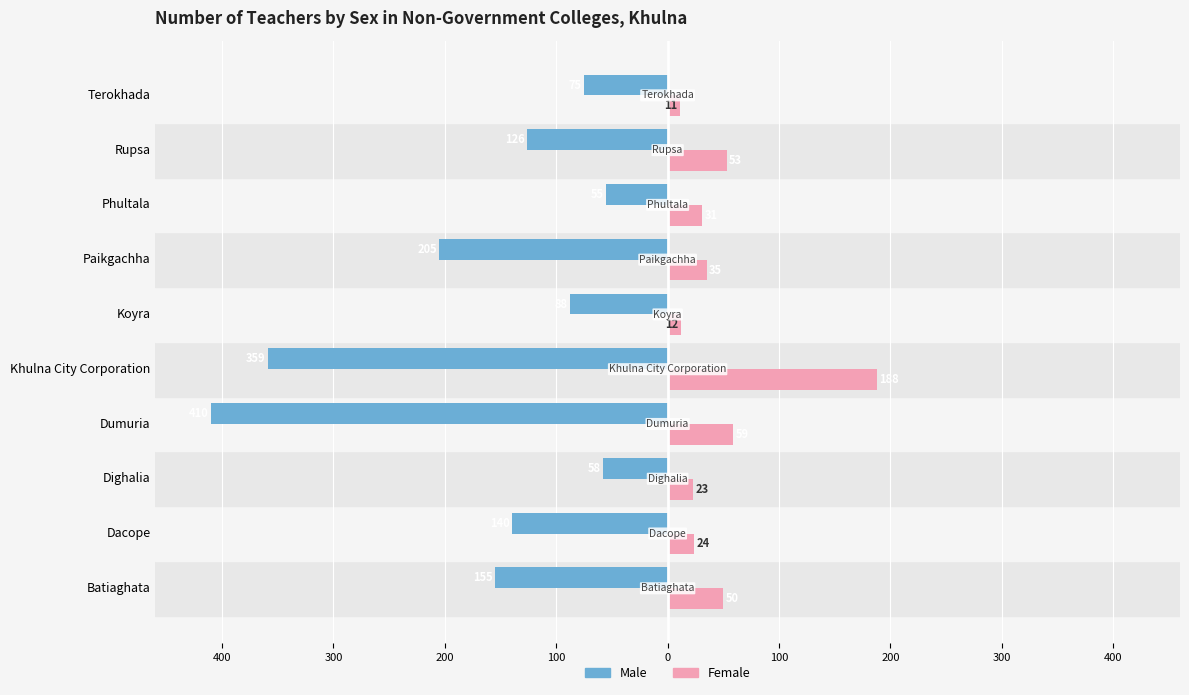

Is it true that Male Teachers equals -187 at Dacope?

False